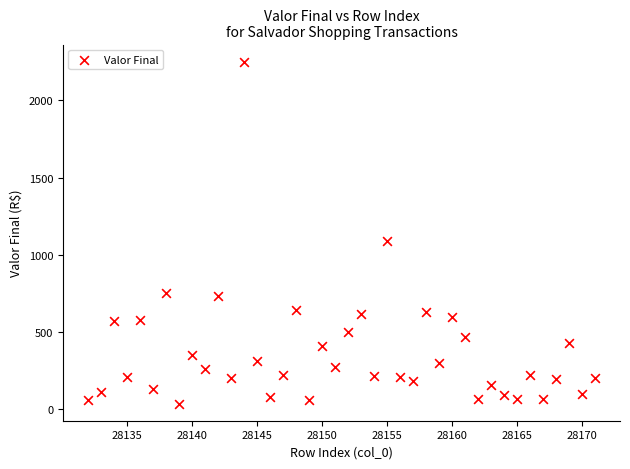

What is the range of X values (max minus min)?

39